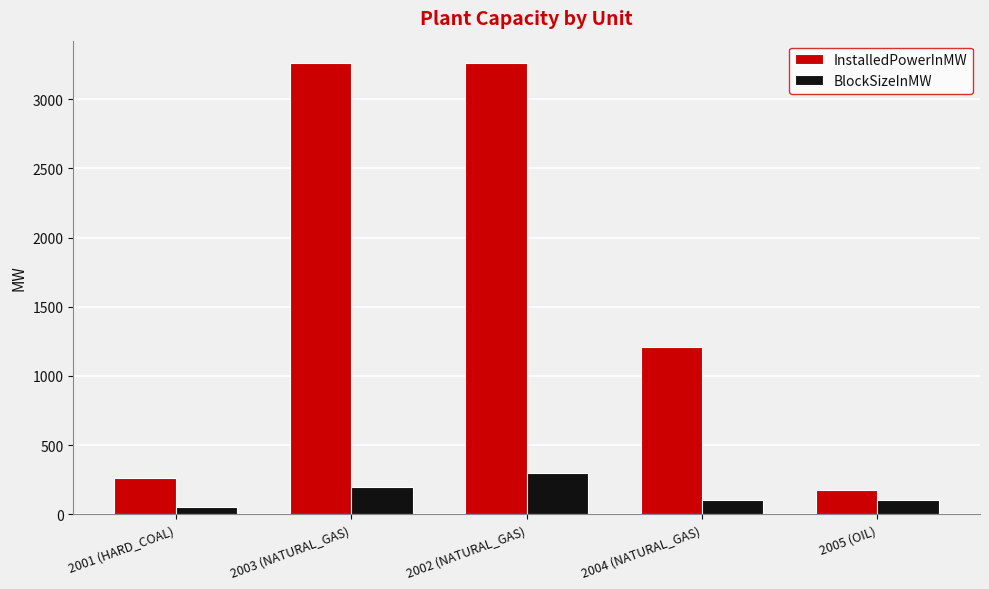

Rank the series by their average value, from lowest to highest.

BlockSizeInMW, InstalledPowerInMW